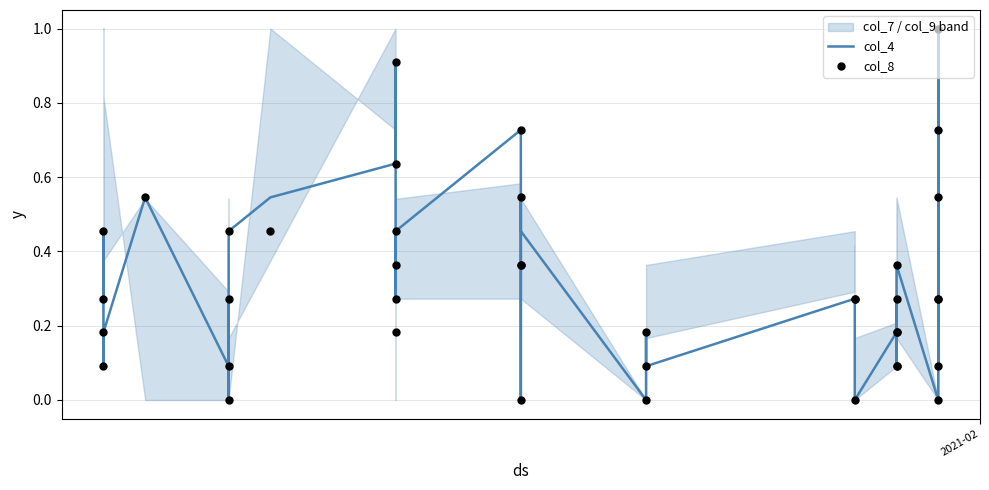

Is the value of col_4 at 28 greater than the value of col_8 at 37?

No